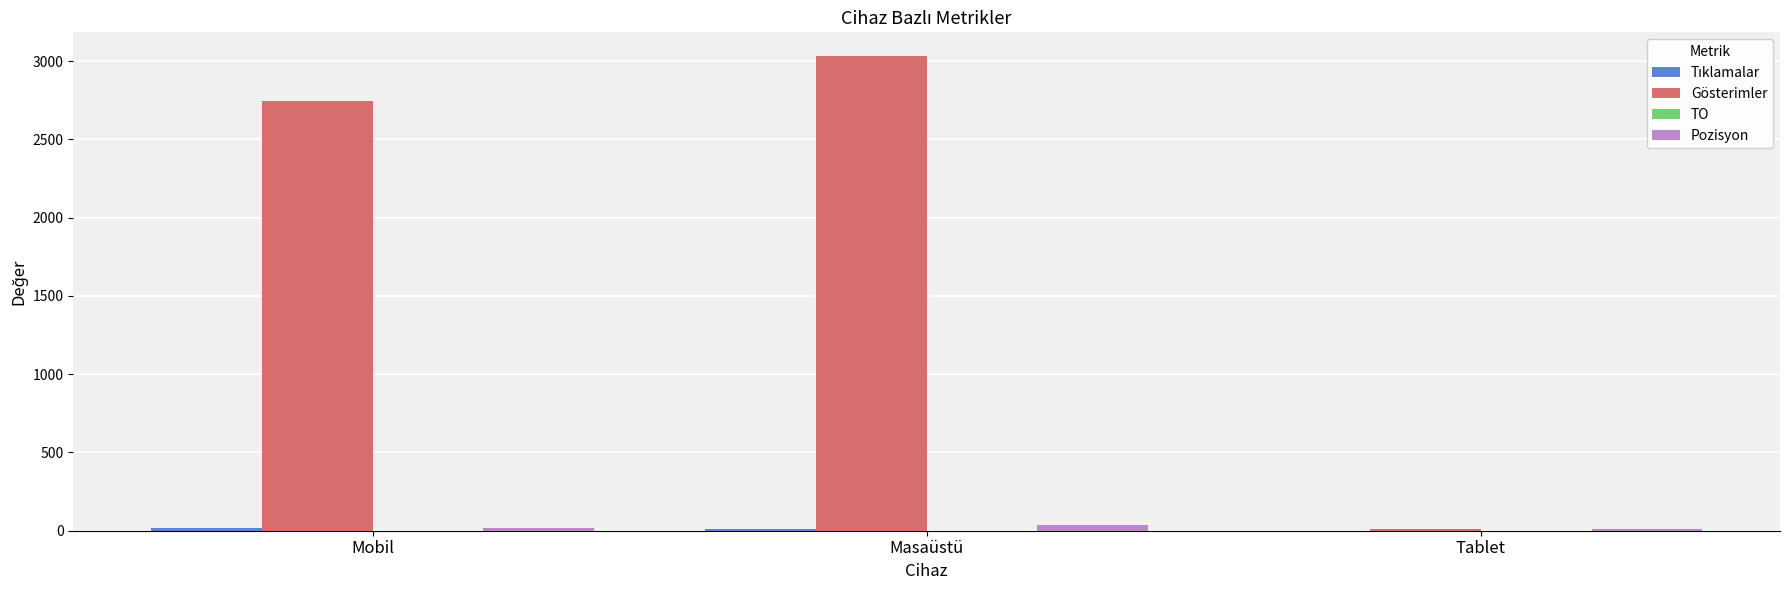

At which label is Gösterimler closest to 1523?

Mobil